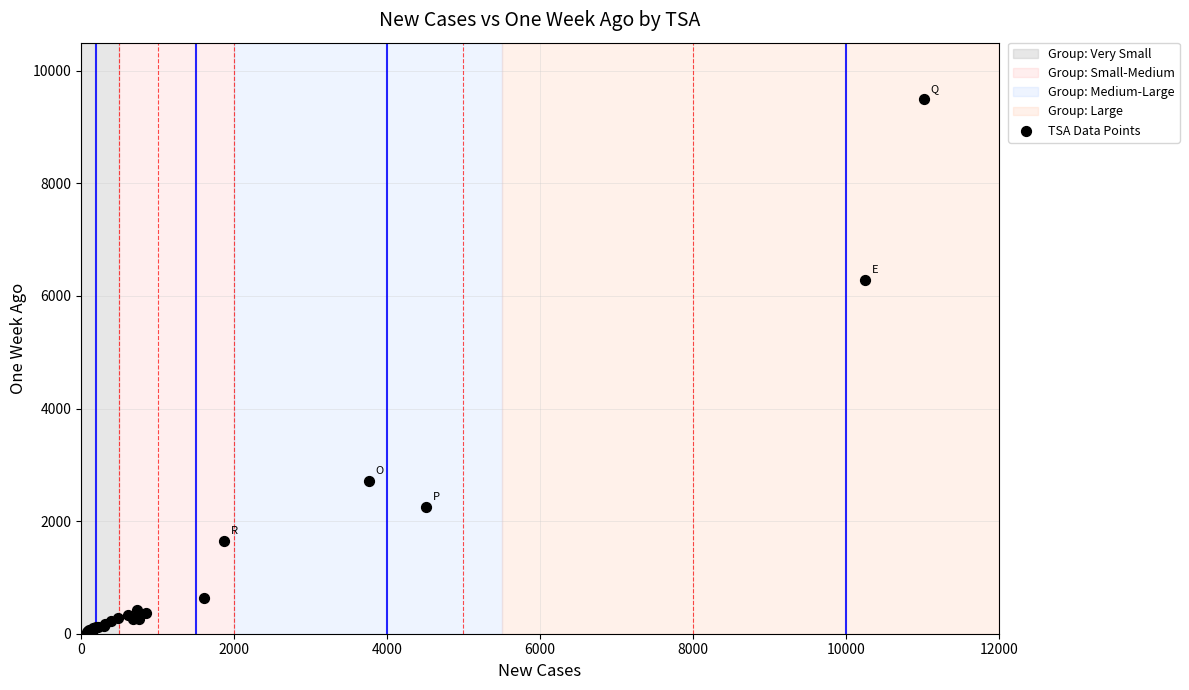

What Y value in the scatter plot is closest to 4766?

6276